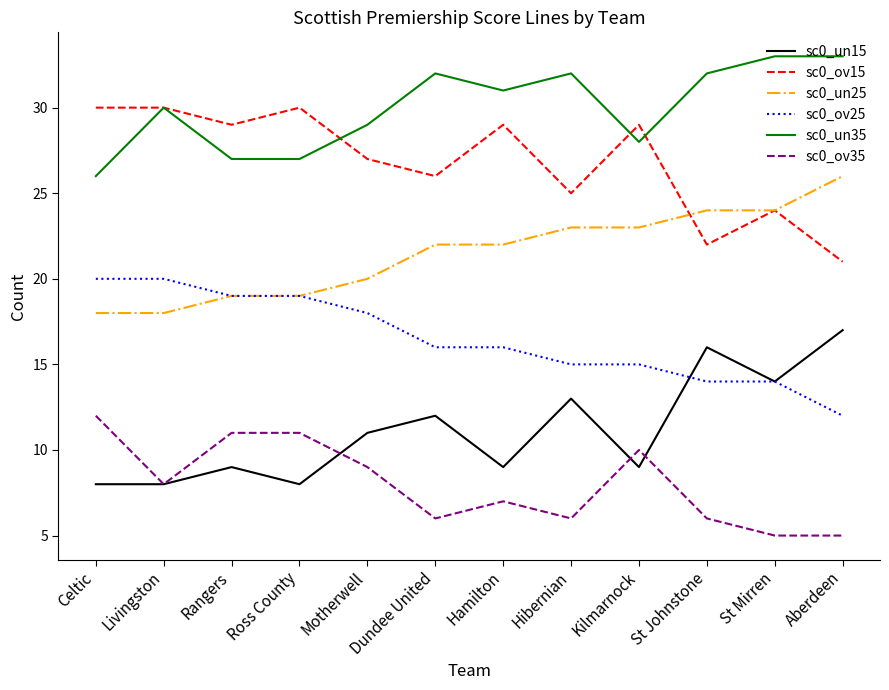

What is the approximate value of sc0_ov25 at Hamilton?

16